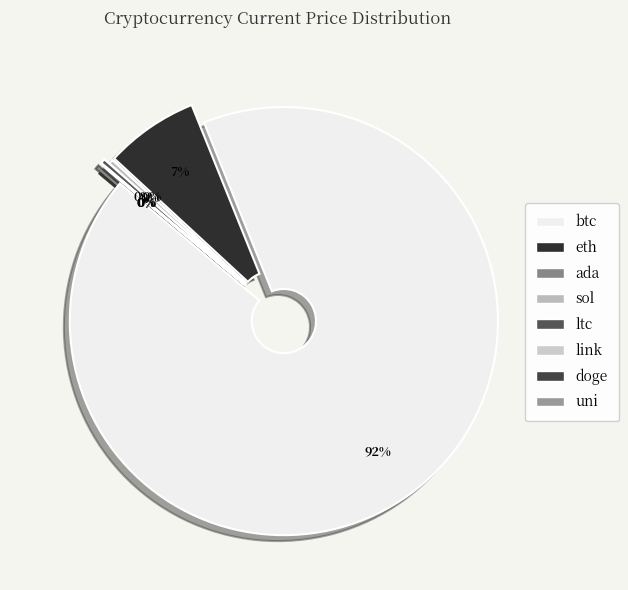

Approximately how many times larger is the value at link compared to ltc?

0.1